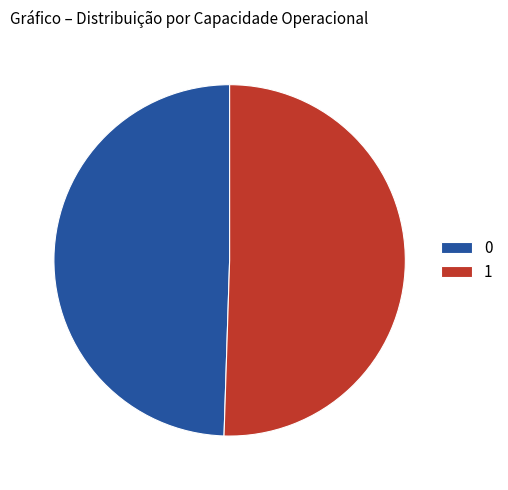

How many slices are in this pie chart?

2